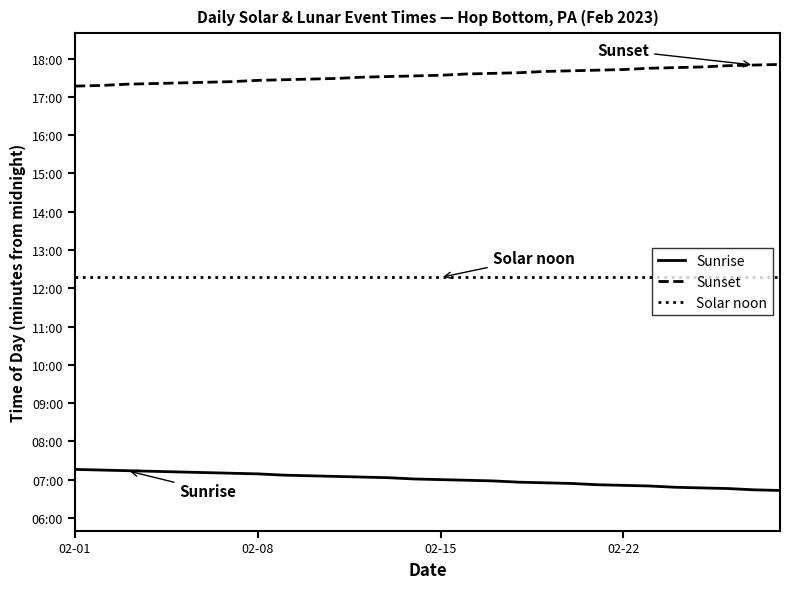

Does the chart display data point markers on the line(s)?

No